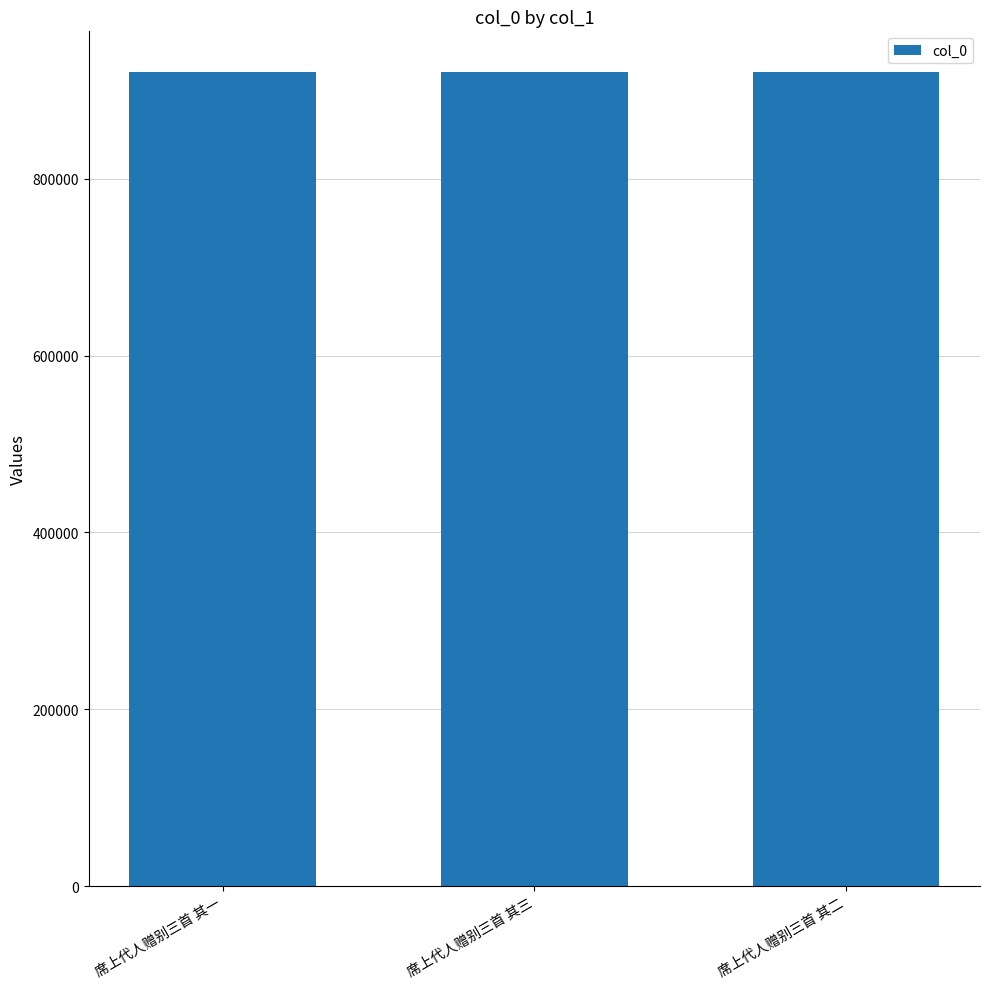

What is the maximum value shown in the chart?

920557